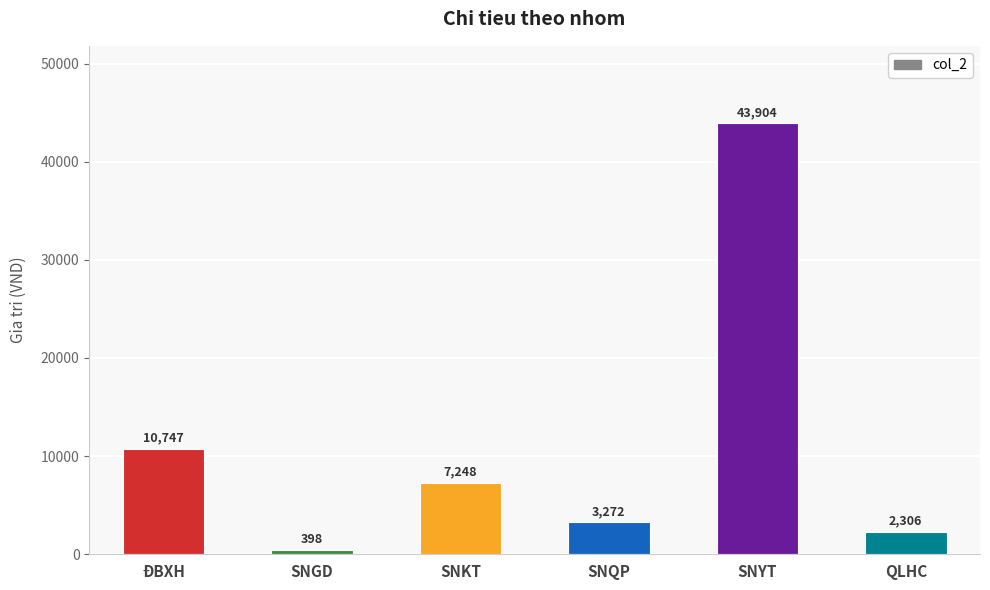

What is the approximate value at QLHC?

2305.9